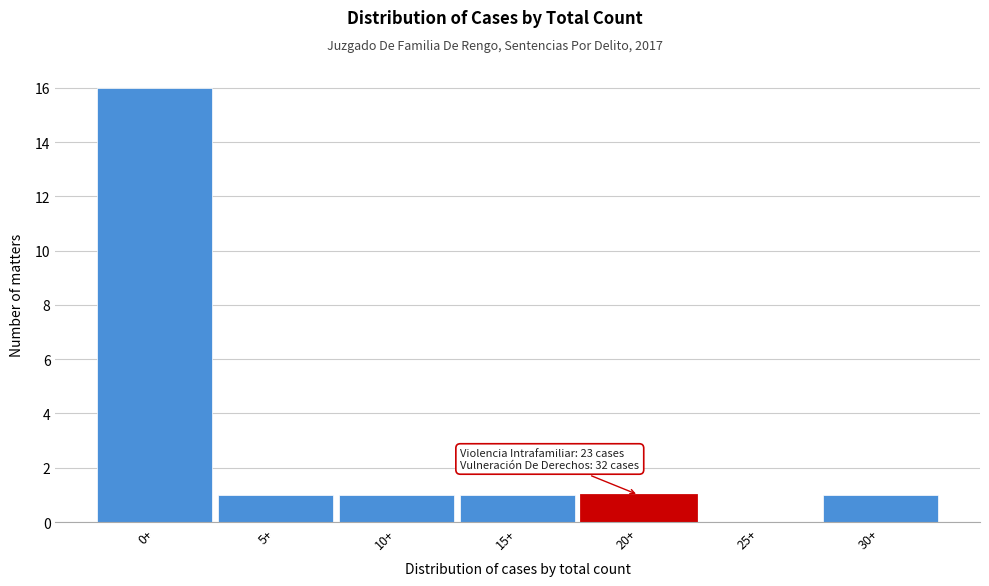

Reading left to right, what are all the values shown in this chart?

0+=16	5+=1	10+=1	15+=1	20+=1	25+=0	30+=1